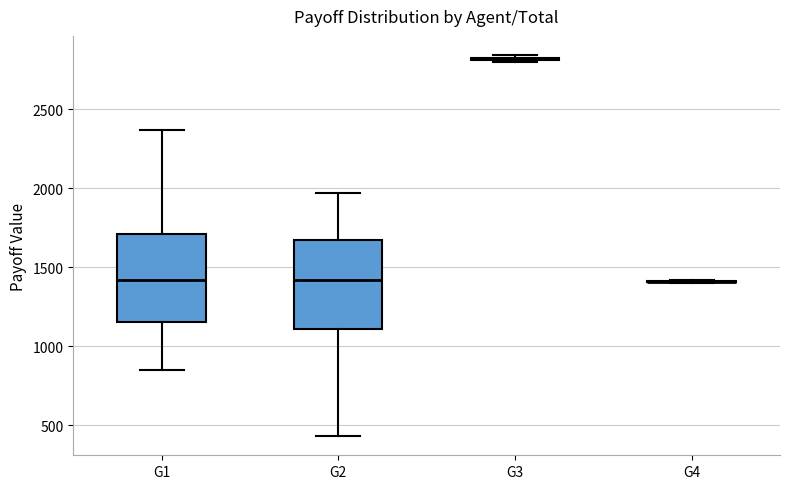

Reading left to right, read every box against the y-axis: the position of its median line, the range the box covers, and the ends of its whiskers. The values are not printed on the chart, so give them approximately, as read against the axis.

G1: median 1400, box 1150 to 1700, whiskers 850 to 2350
G2: median 1400, box 1100 to 1650, whiskers 450 to 1950
G3: box collapsed to a line at 2800, whiskers 2800 to 2850
G4: box collapsed to a line at 1400, whiskers 1400 to 1400